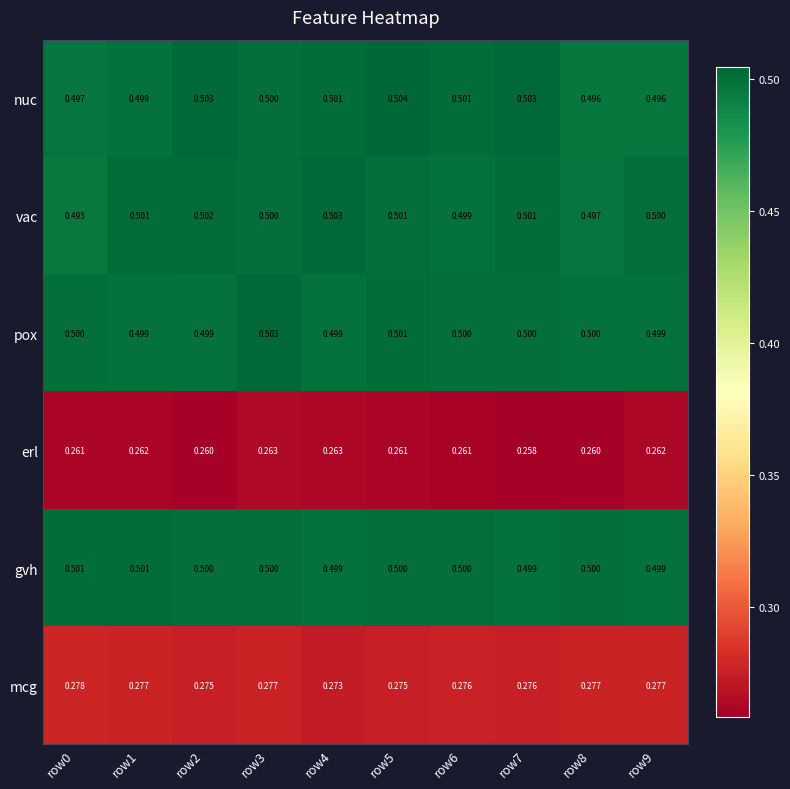

Is the value of pox at row2 greater than the value of mcg at row6?

Yes